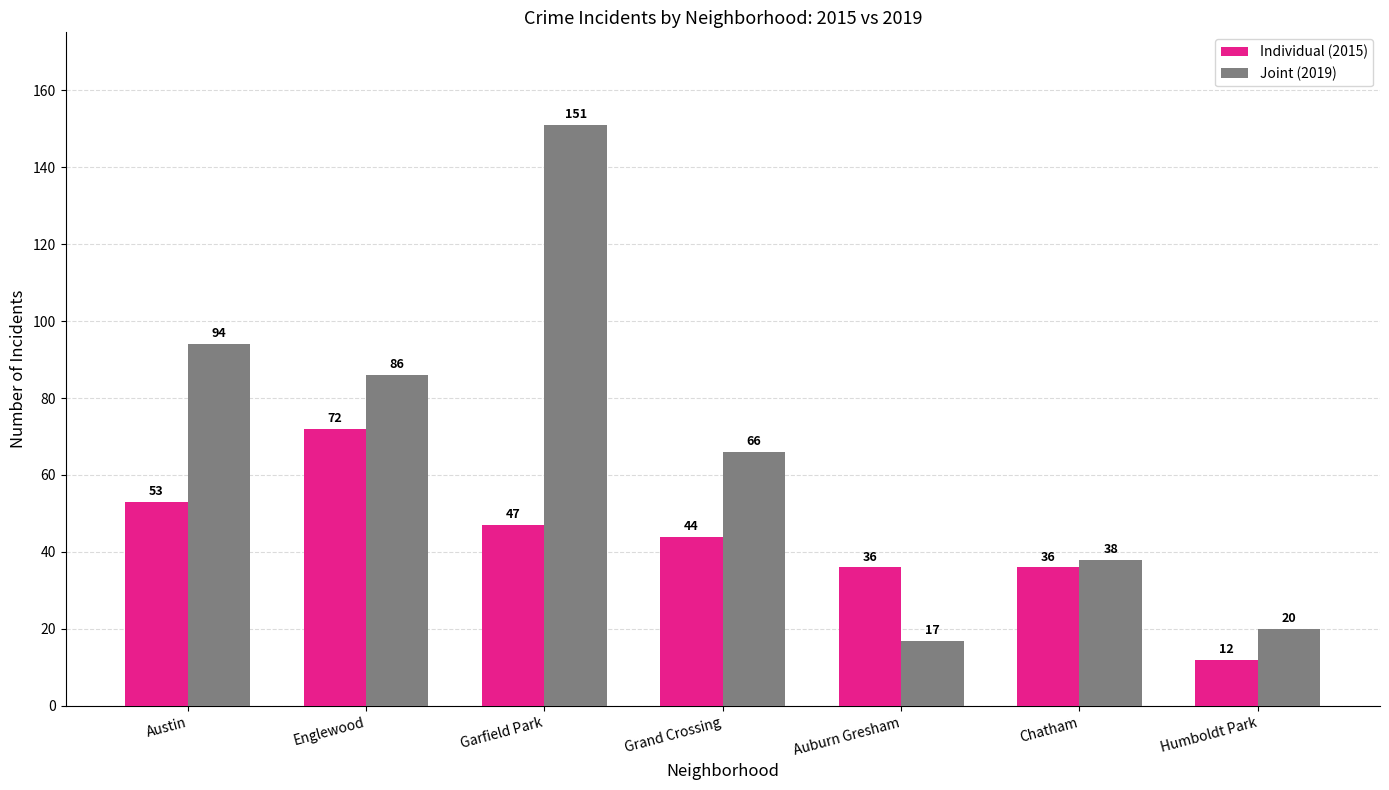

Is the value of Joint (2019) at Chatham greater than the value of Individual (2015) at Grand Crossing?

No